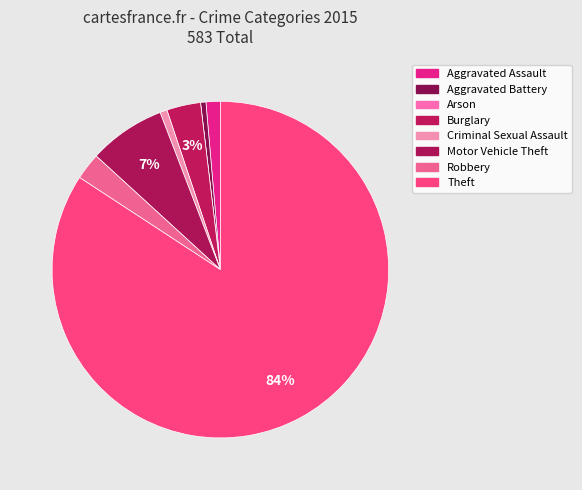

Does Arson represent more than half of the total?

No